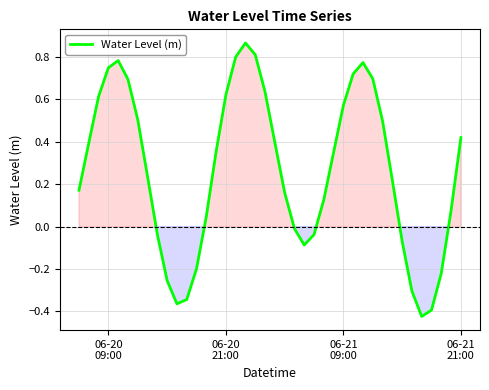

What is the difference between the maximum and minimum values?

1.3